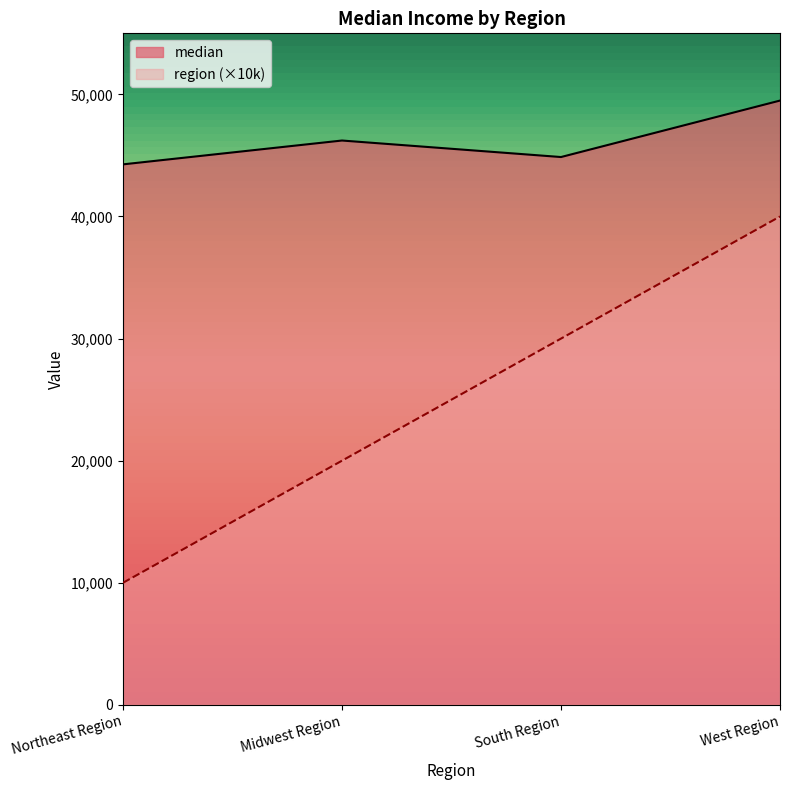

What is the difference between the second highest and minimum values in the median series?

1952